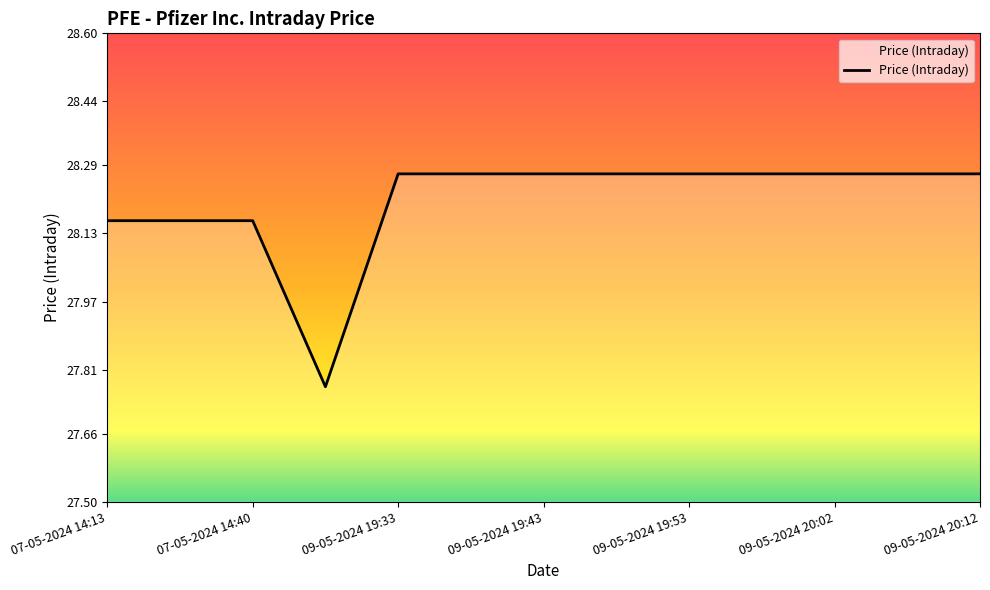

What is the difference between the maximum and minimum values?

0.5